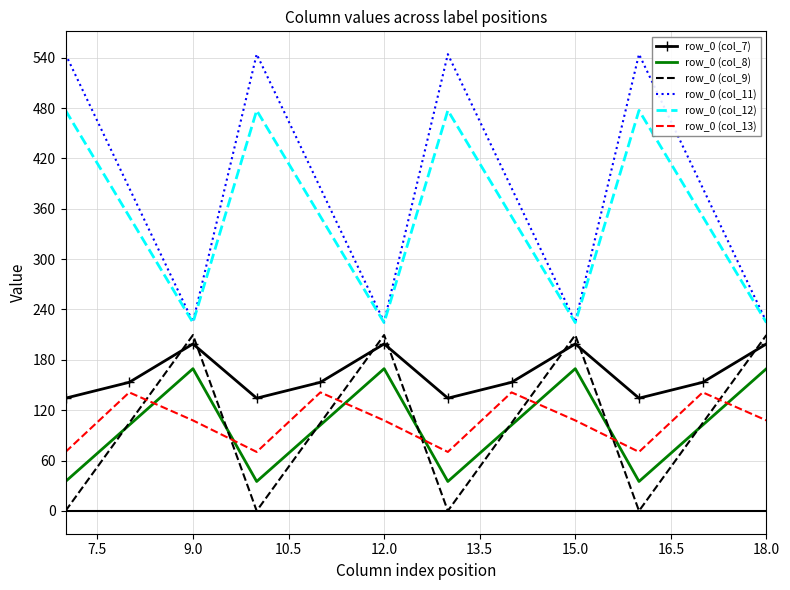

How many categories are shown in the chart?

12